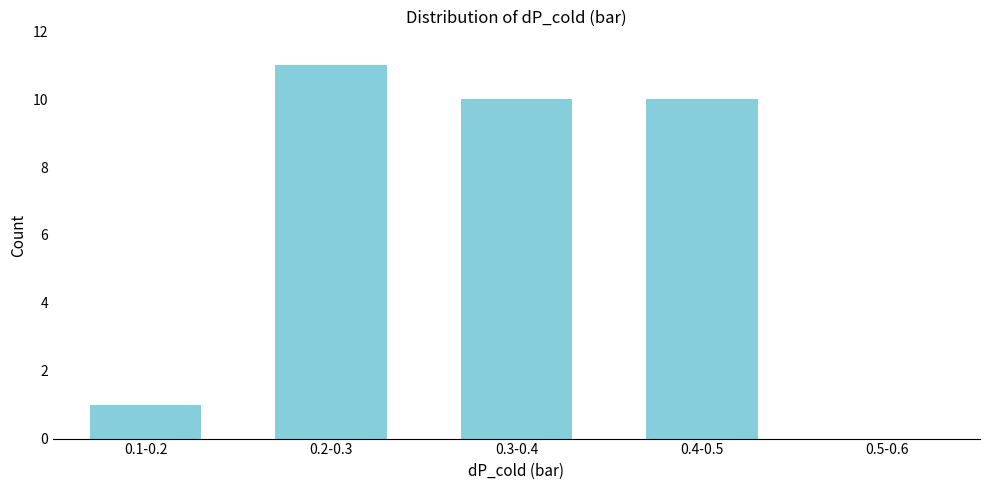

Reading left to right, list all the values displayed in this chart.

0.1-0.2=1	0.2-0.3=11	0.3-0.4=10	0.4-0.5=10	0.5-0.6=0